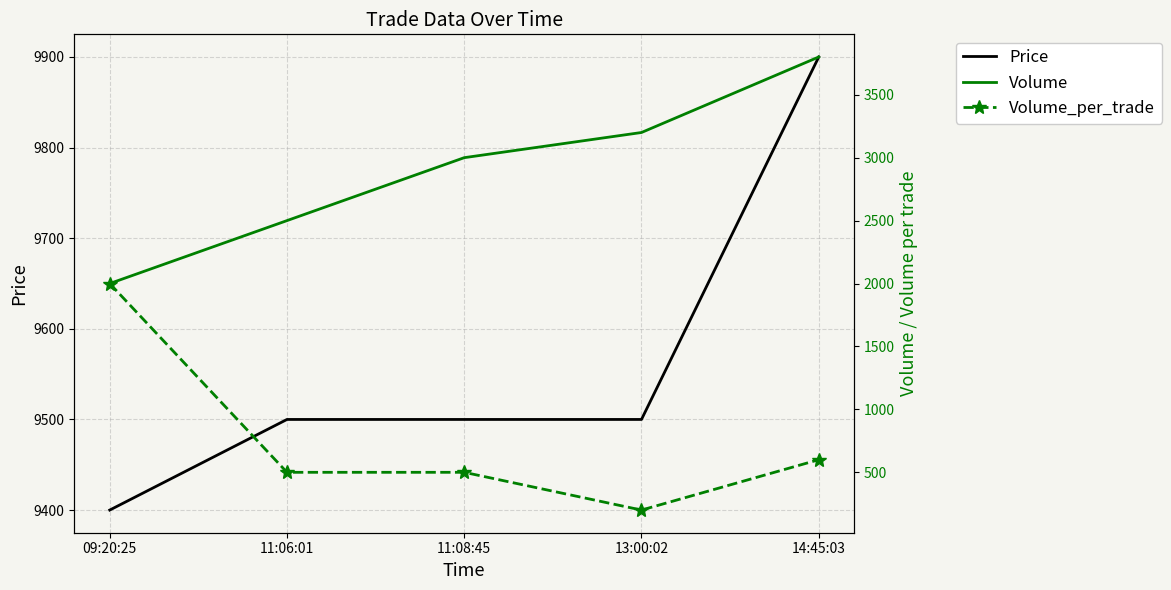

Which category has the highest value across all series?

14:45:03